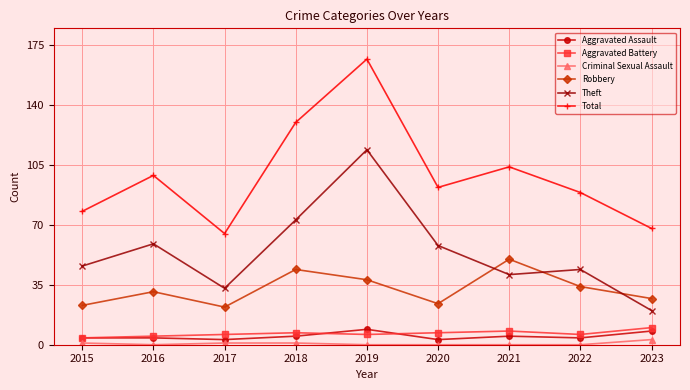

Is it true that Robbery equals 10 at 2019?

False